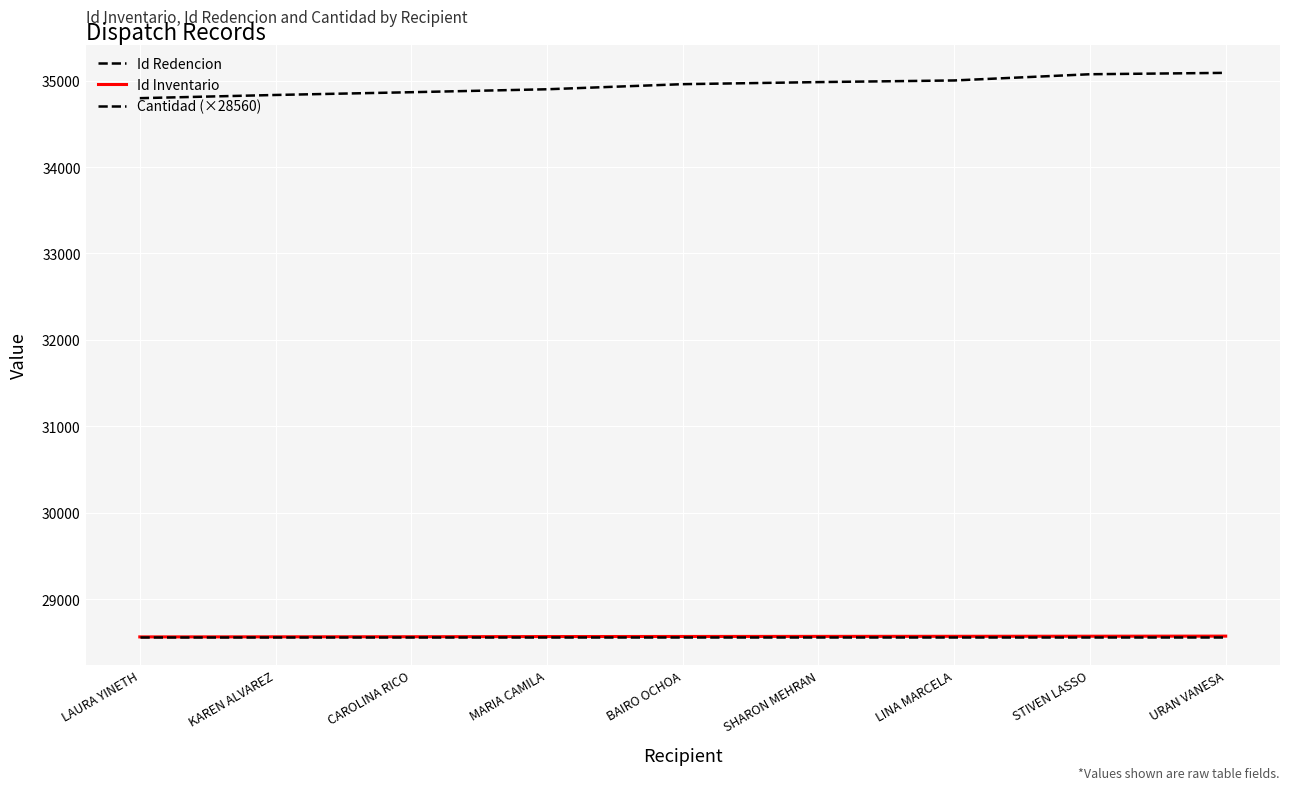

Reading left to right, what are all the values shown in this chart?

Id Redencion: LAURA YINETH=34798	KAREN ALVAREZ=34835	CAROLINA RICO=34867	MARIA CAMILA=34901	BAIRO OCHOA=34960	SHARON MEHRAN=34984	LINA MARCELA=35003	STIVEN LASSO=35075	URAN VANESA=35091
Id Inventario: LAURA YINETH=28562	KAREN ALVAREZ=28563	CAROLINA RICO=28564	MARIA CAMILA=28566	BAIRO OCHOA=28567	SHARON MEHRAN=28568	LINA MARCELA=28569	STIVEN LASSO=28570	URAN VANESA=28571
Cantidad (×28560): LAURA YINETH=28560	KAREN ALVAREZ=28560	CAROLINA RICO=28560	MARIA CAMILA=28560	BAIRO OCHOA=28560	SHARON MEHRAN=28560	LINA MARCELA=28560	STIVEN LASSO=28560	URAN VANESA=28560